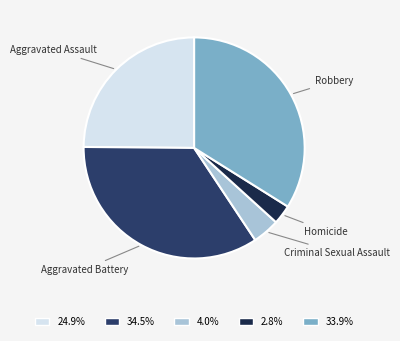

How many slices are in this pie chart?

5